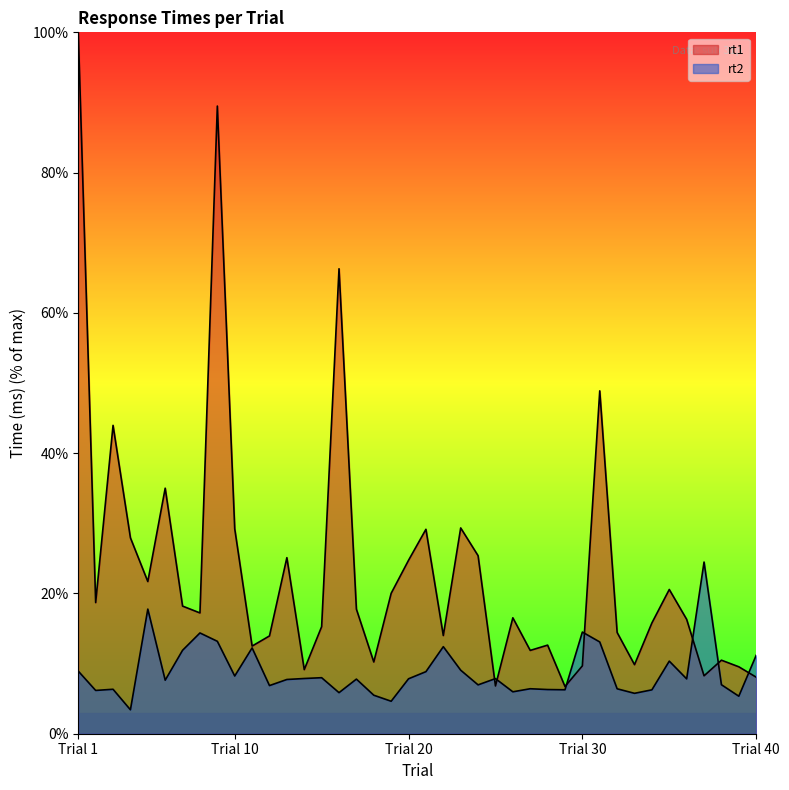

Count the number of categories in the chart.

40